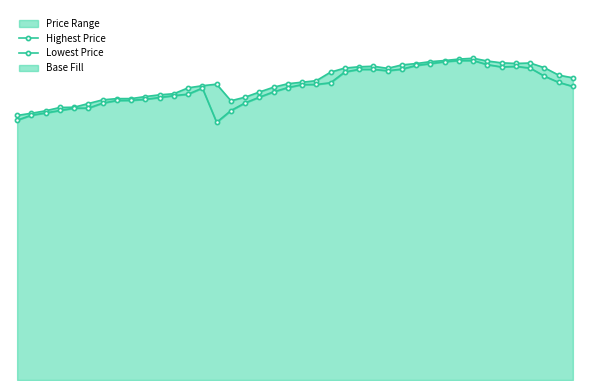

The Highest Price series shows 119.3 at 9. True or false?

False